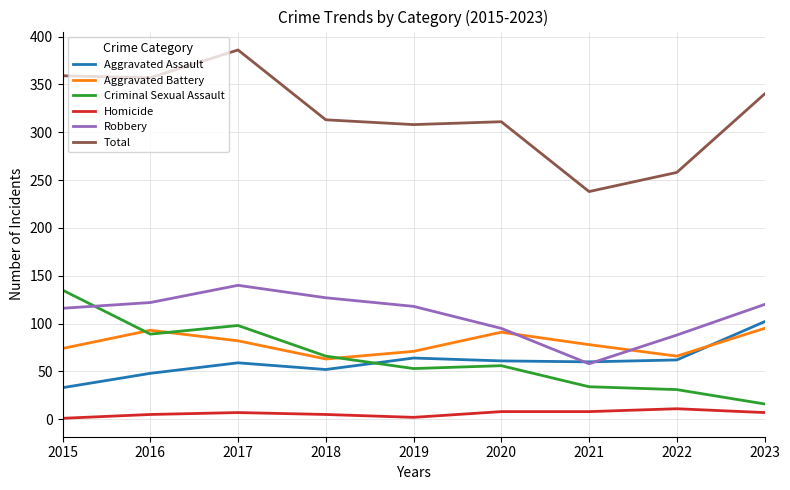

Does the chart display data point markers on the line(s)?

No